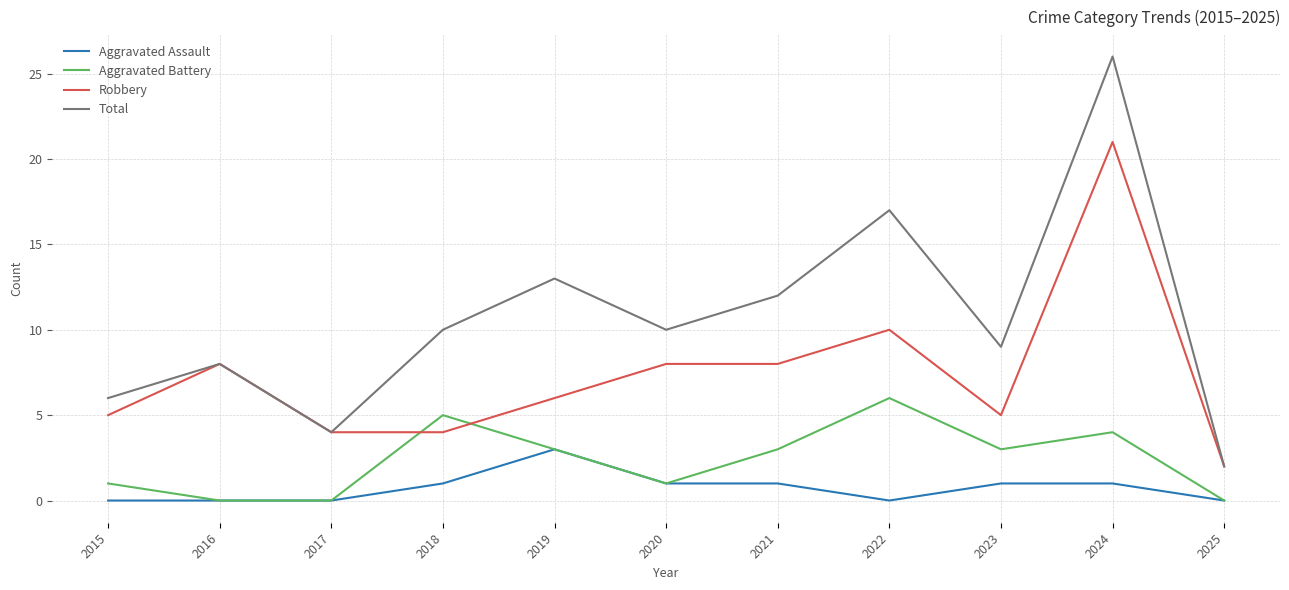

How many lines are shown in the chart?

4